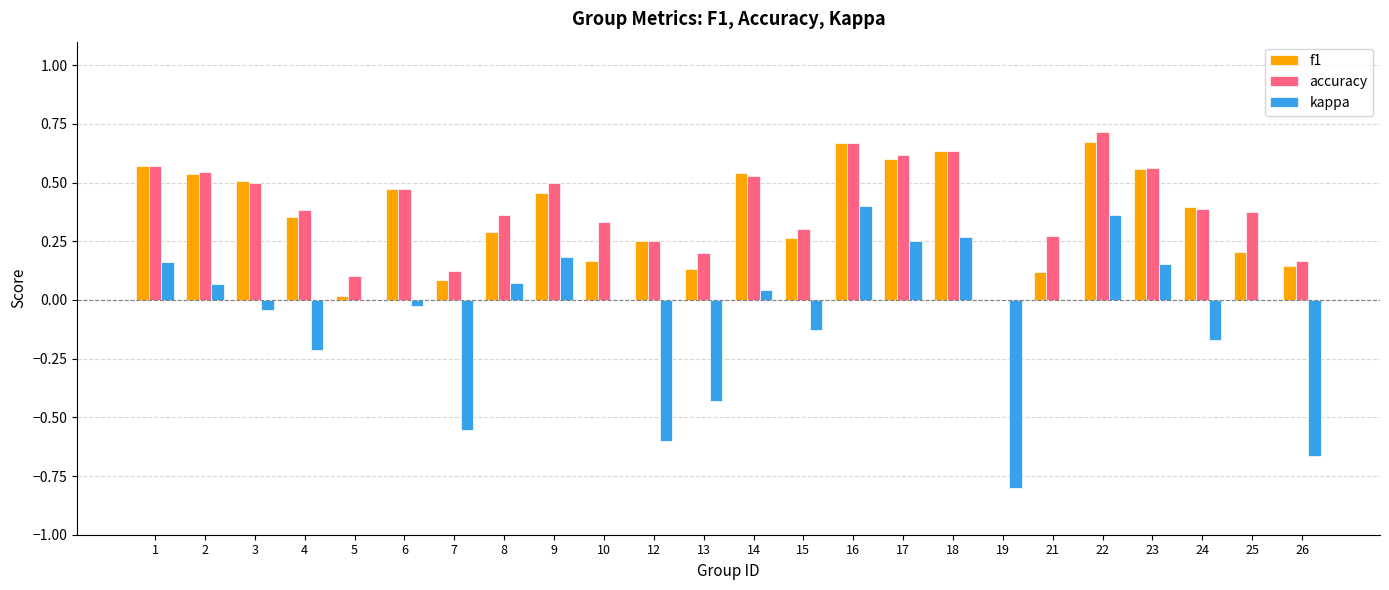

At which label is accuracy closest to 0?

19